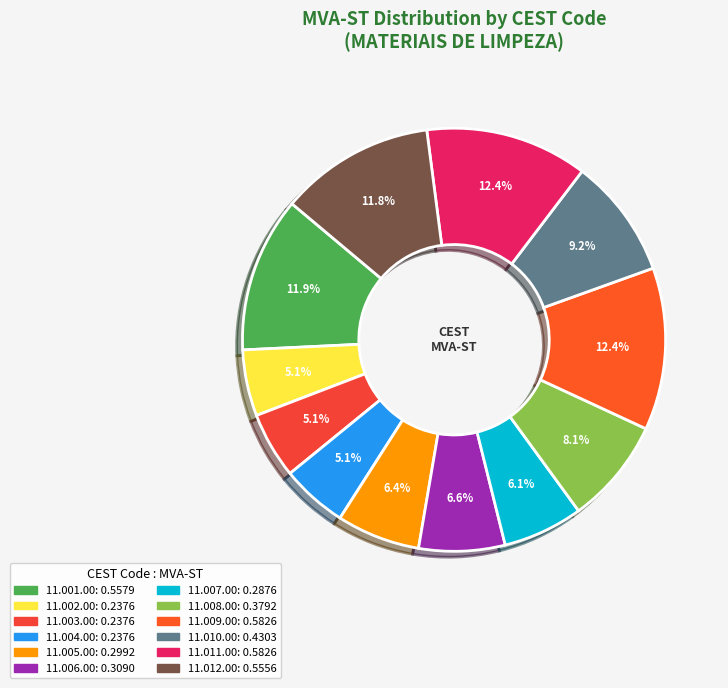

True or false: 11.008.00 accounts for 22% of the total.

False